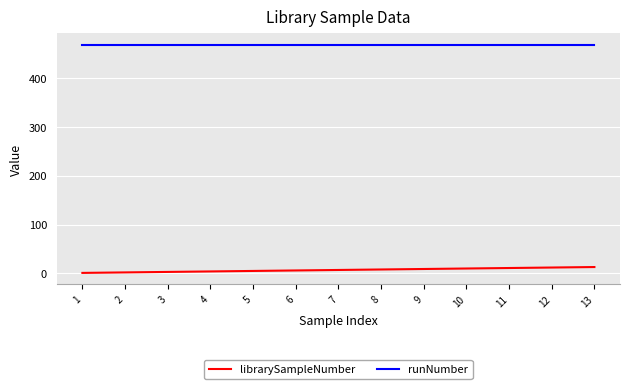

What is the approximate value of runNumber at 3?

468